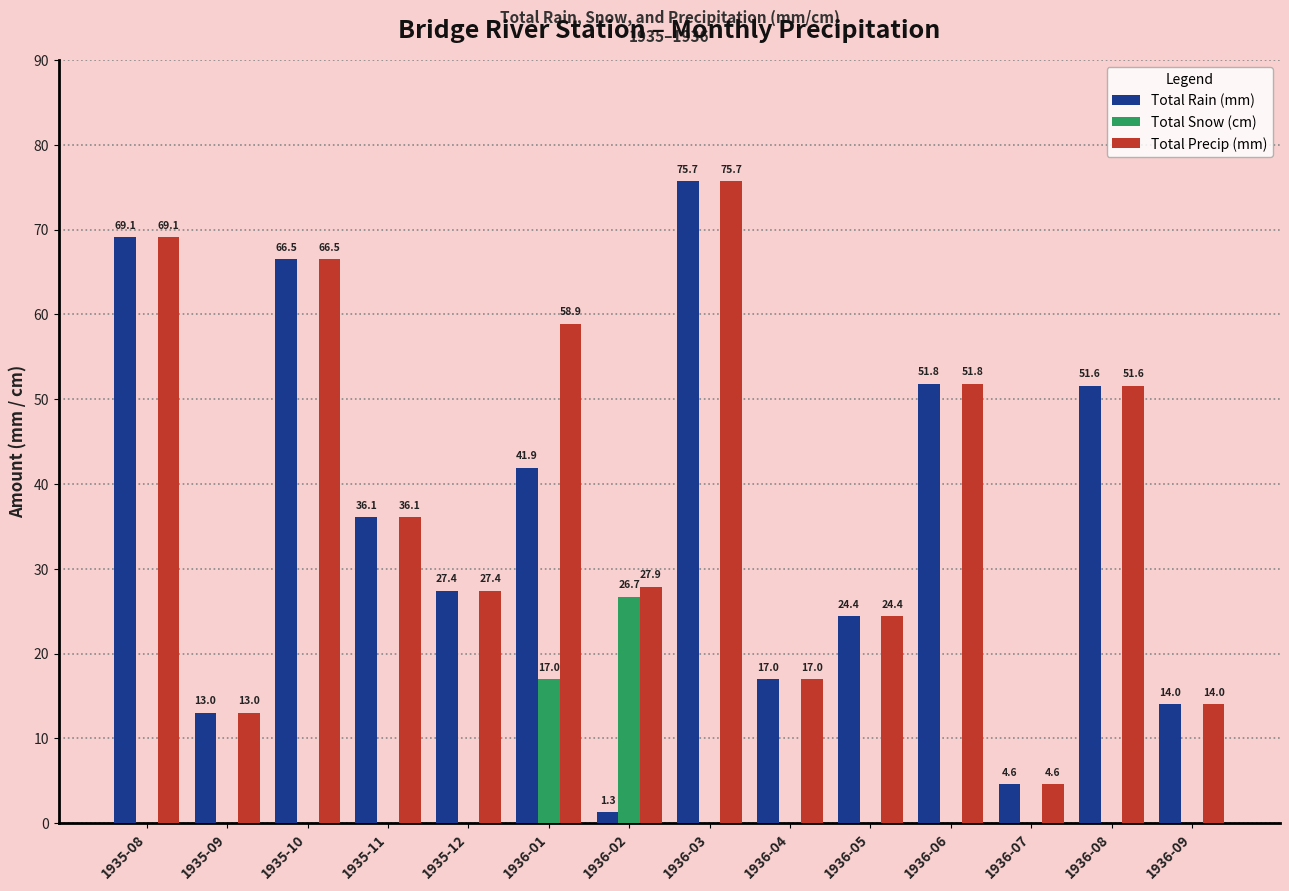

Reading left to right, what are all the values shown in this chart?

Total Rain (mm): 69.1	13.0	66.5	36.1	27.4	41.9	1.3	75.7	17.0	24.4	51.8	4.6	51.6	14.0
Total Snow (cm): 0.0	0.0	0.0	0.0	0.0	17.0	26.7	0.0	0.0	0.0	0.0	0.0	0.0	0.0
Total Precip (mm): 69.1	13.0	66.5	36.1	27.4	58.9	27.9	75.7	17.0	24.4	51.8	4.6	51.6	14.0